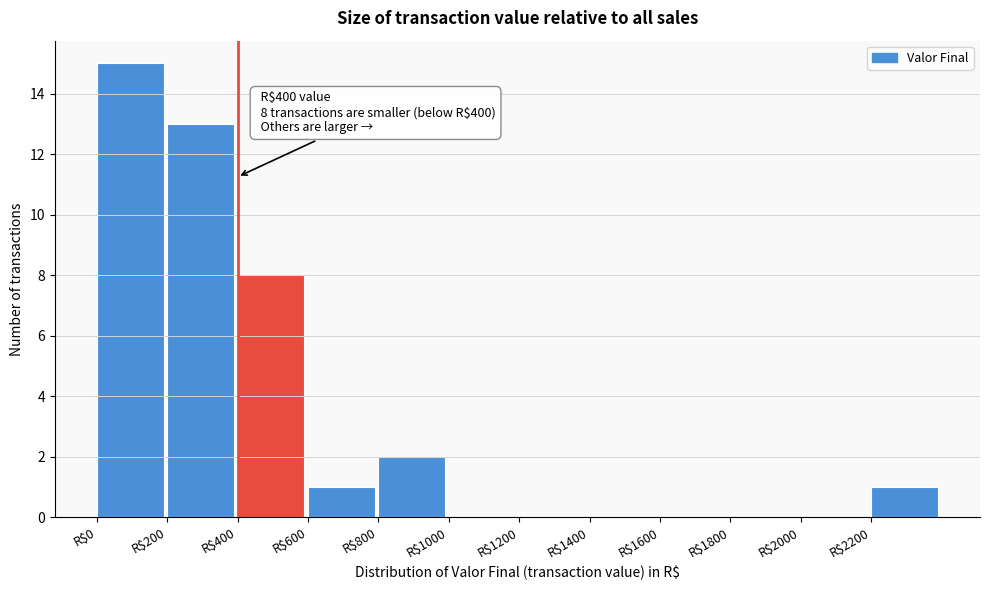

Which range on the x-axis has the tallest bar?

0 to 200